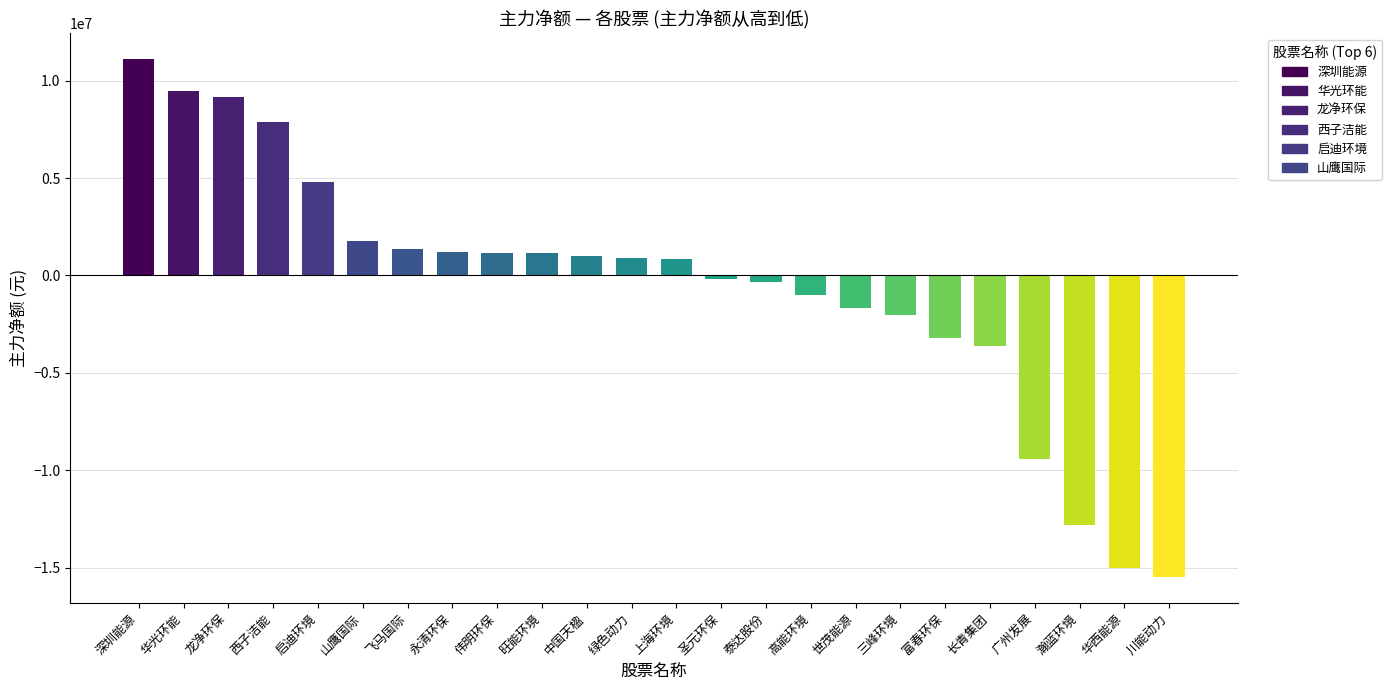

Count the number of categories in the chart.

24